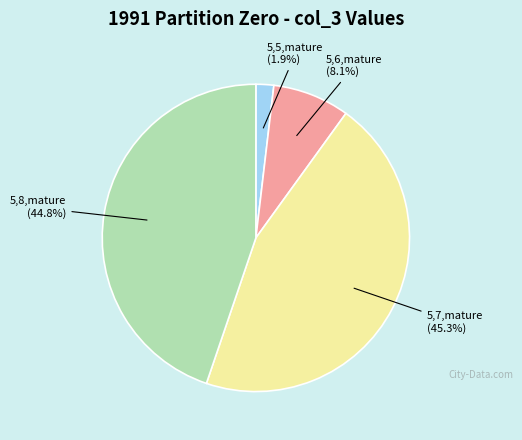

Is there a majority slice in this chart?

No